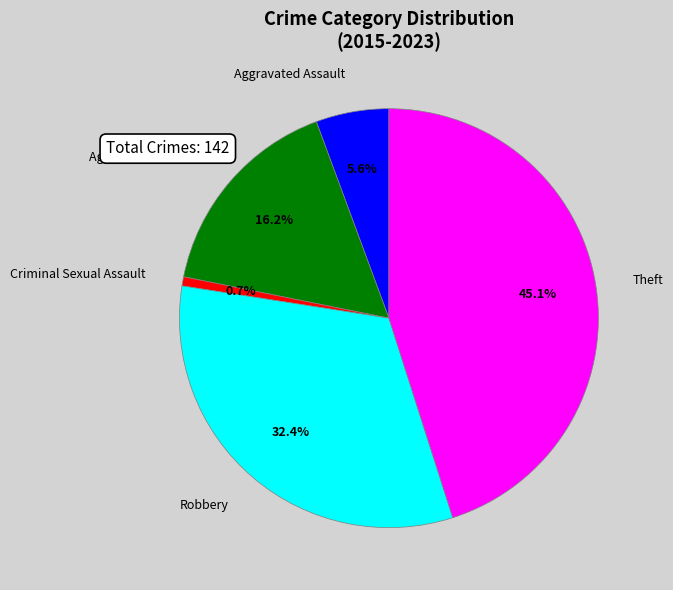

What portion of the pie excludes Theft?

54.9%